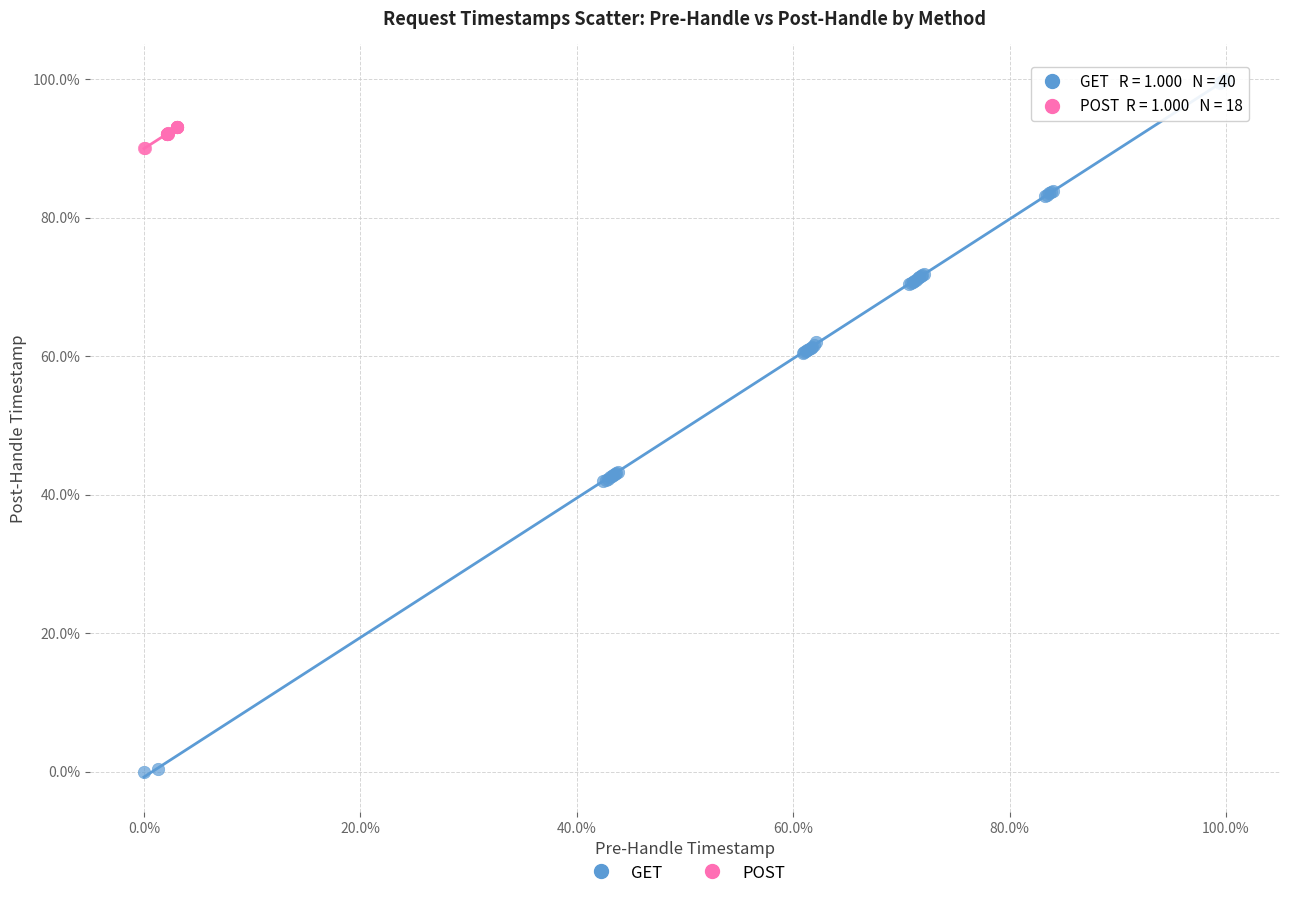

Which series has the widest spread of Y values?

GET